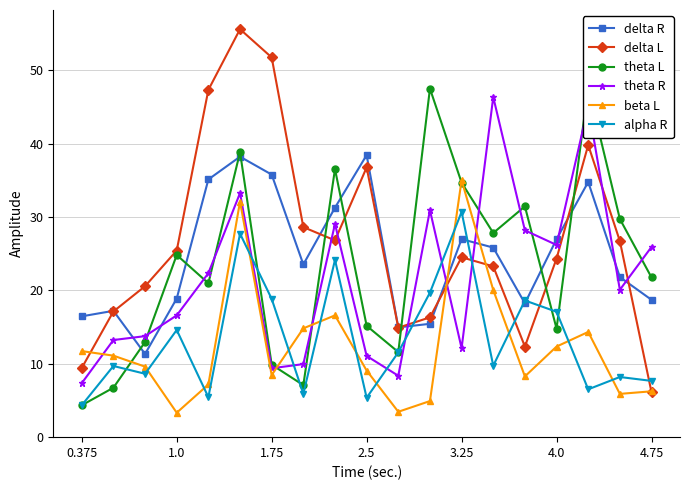

The beta L series shows 22.6 at 3.25. True or false?

False